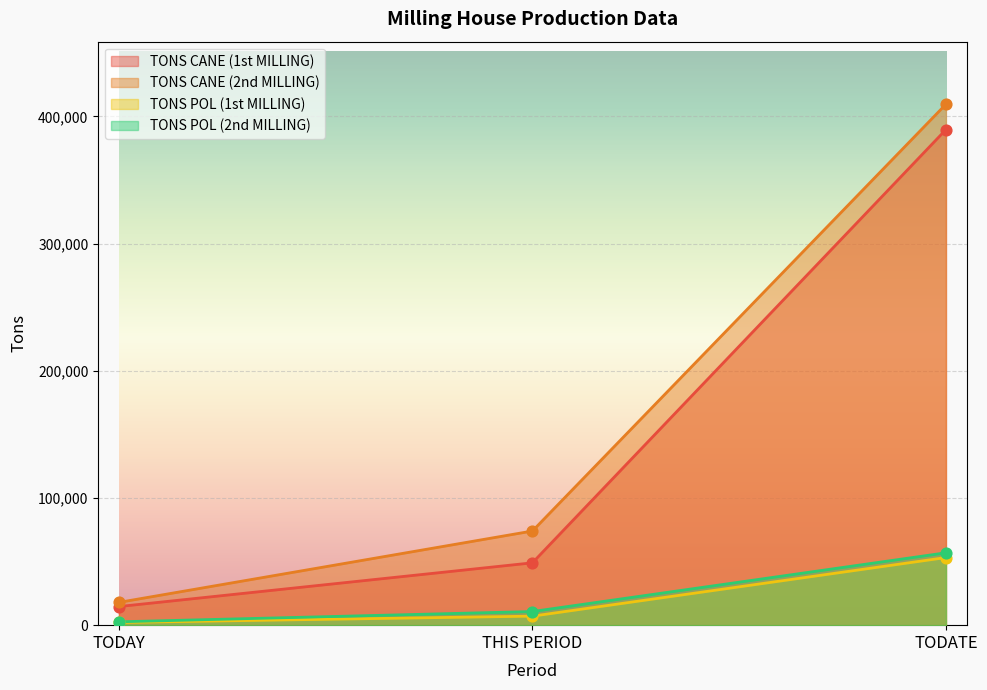

Which series has the widest spread of Y values?

TONS CANE (2nd MILLING)